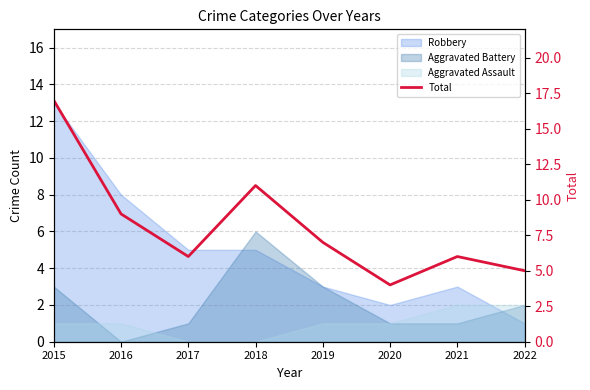

At which label does the data first exceed 7?

2015